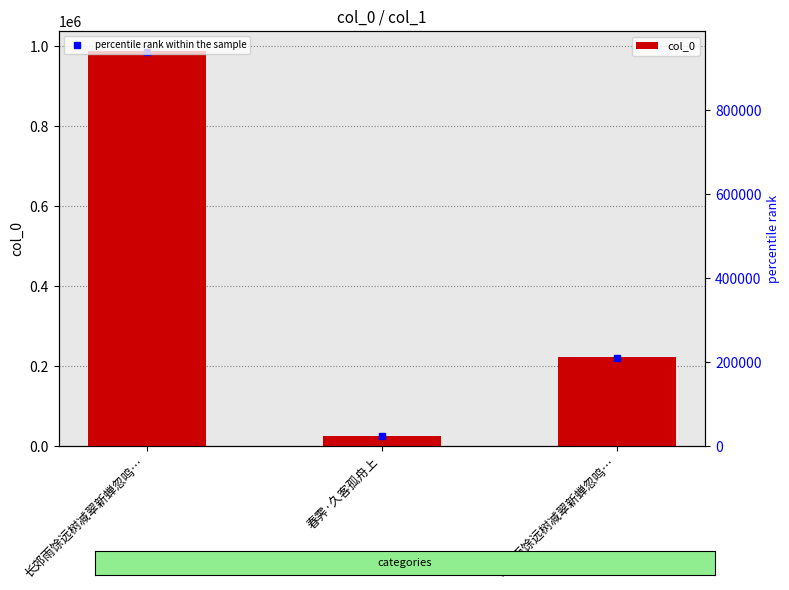

What is the difference between the maximum and second lowest values?

765754